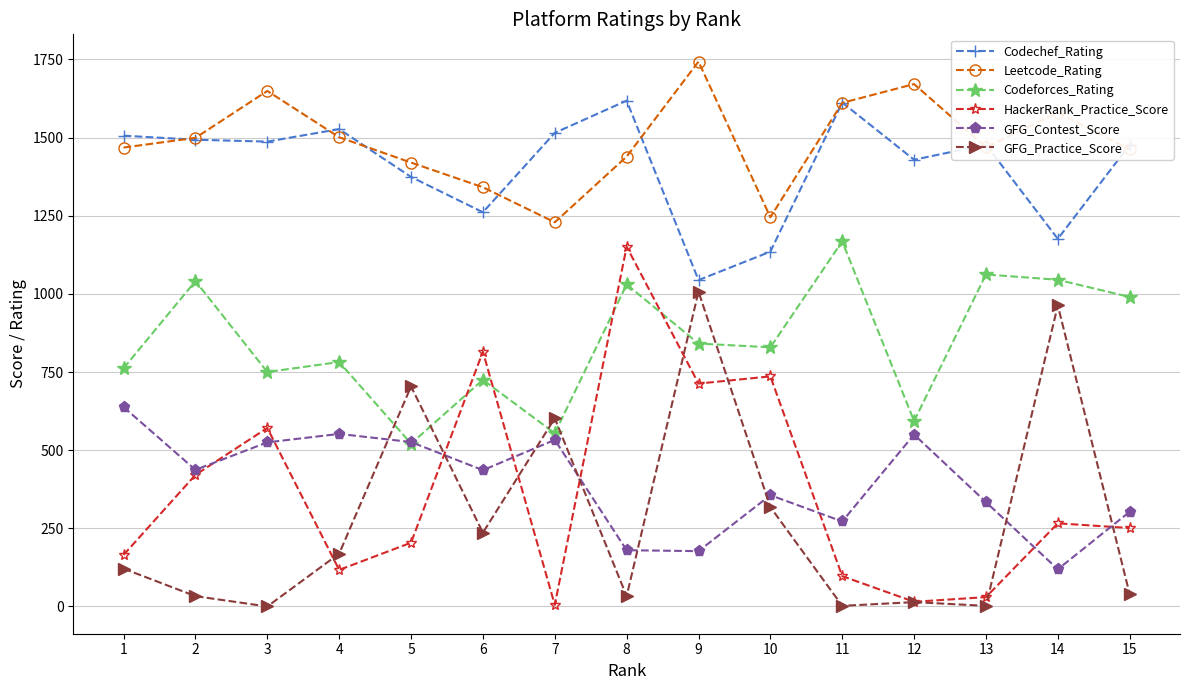

What is the value of the GFG_Contest_Score point at the 2nd from the left?

437